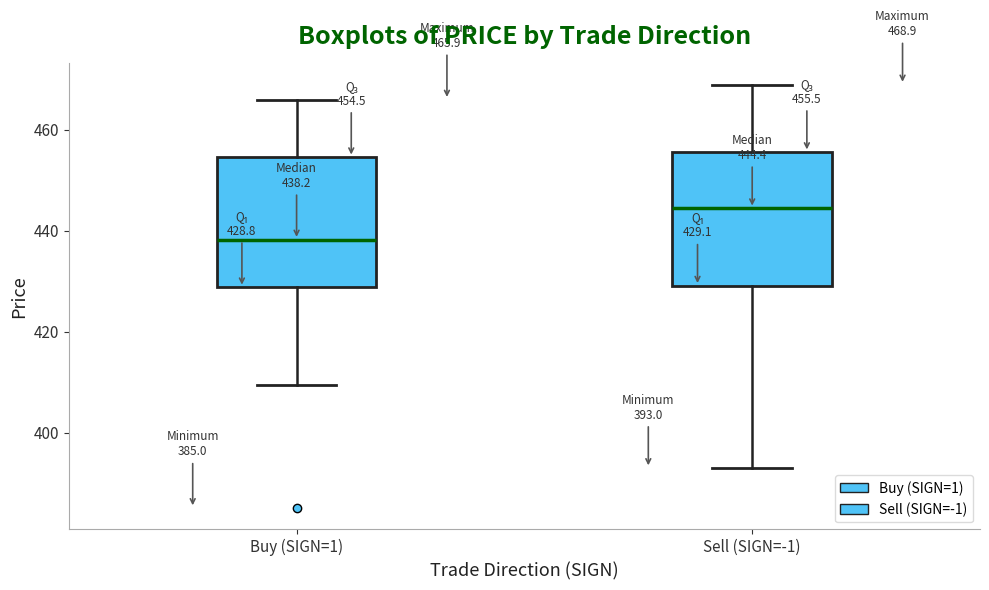

Which box's median line is the highest?

Sell (SIGN=-1)